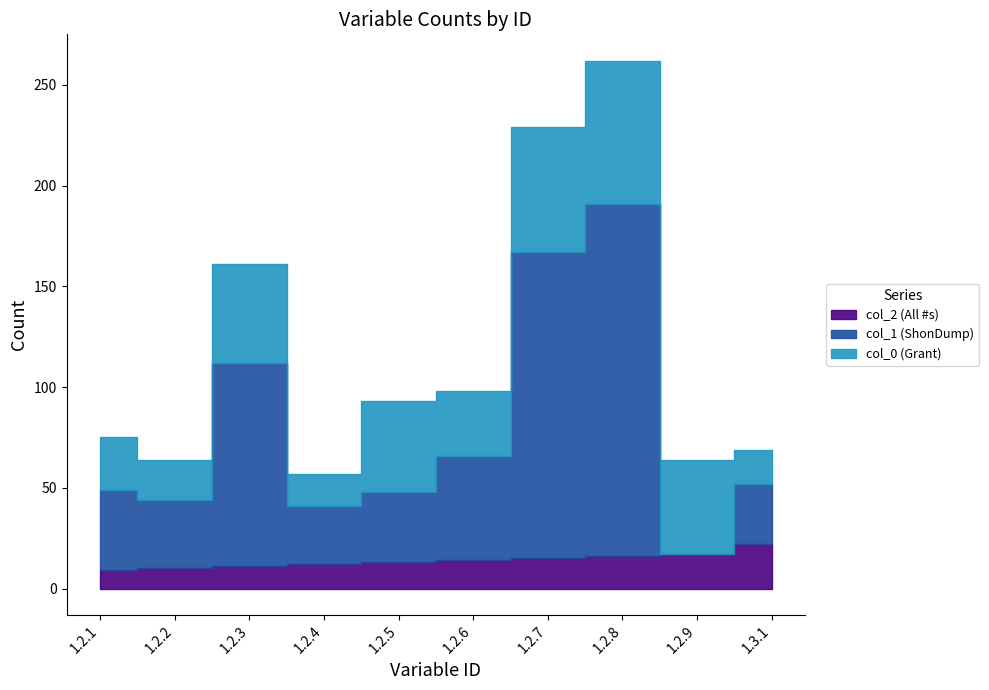

Reading left to right, extract all data points from this chart.

col_2 (All #s): 9	10	11	12	13	14	15	16	17	22
col_1 (ShonDump): 40	34	101	29	35	52	152	175	0	30
col_0 (Grant): 26	20	49	16	45	32	62	71	47	17